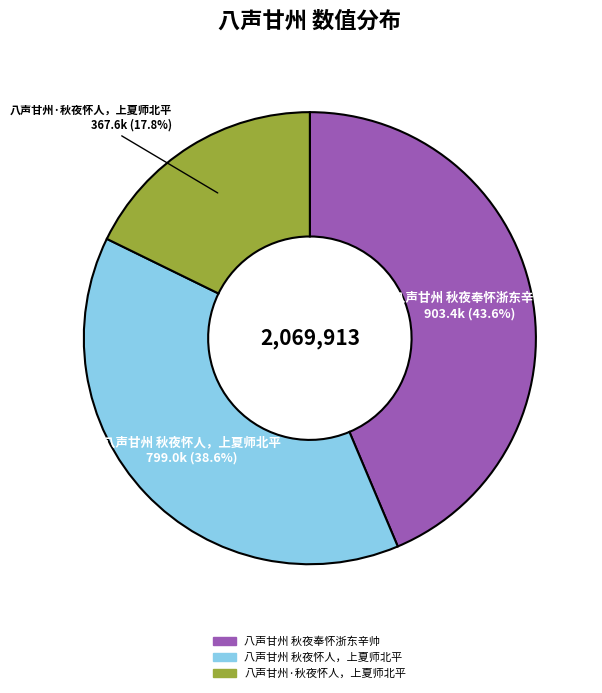

Does any single category account for the majority?

No